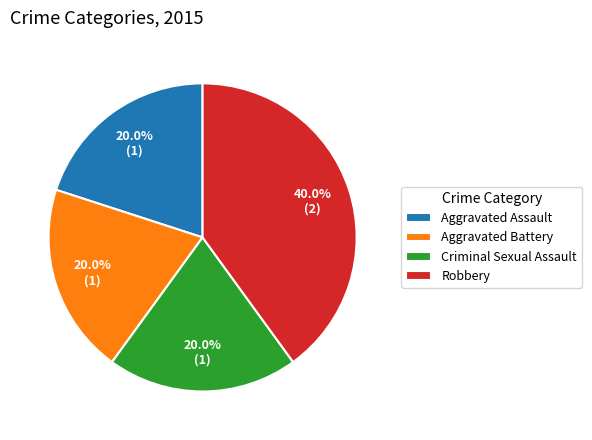

What percentage is NOT represented by Aggravated Battery?

80.0%